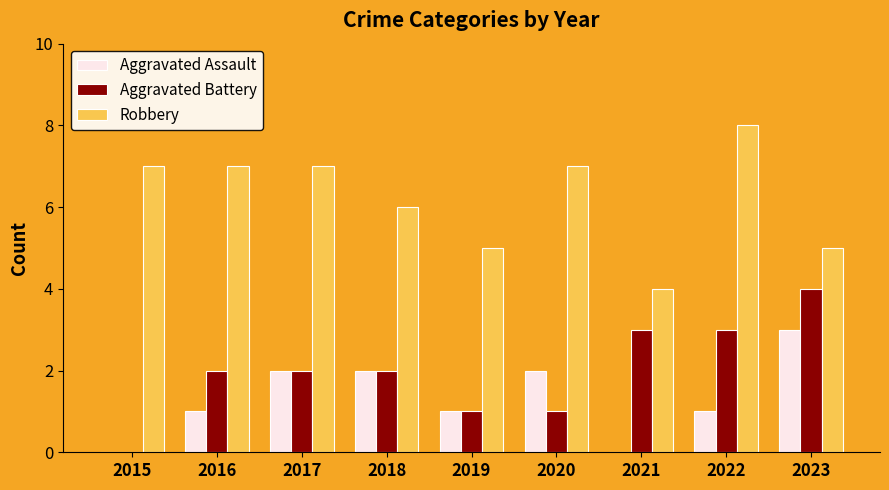

What is the total value across all series at 2022?

12